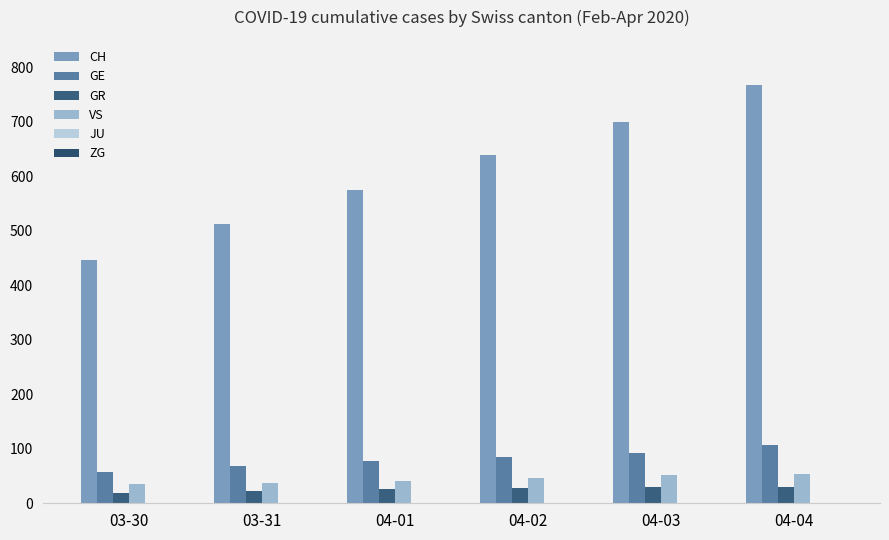

Which category has the highest value across all series?

04-04